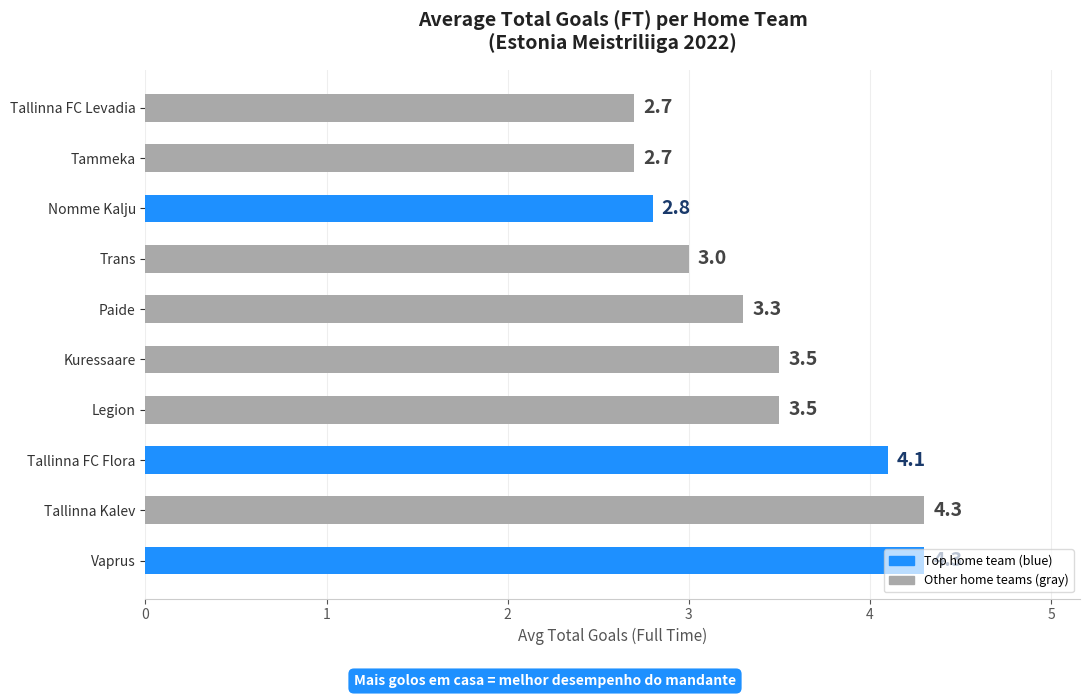

Approximately how many times larger is the value at Nomme Kalju compared to Tallinna FC Levadia?

1.0